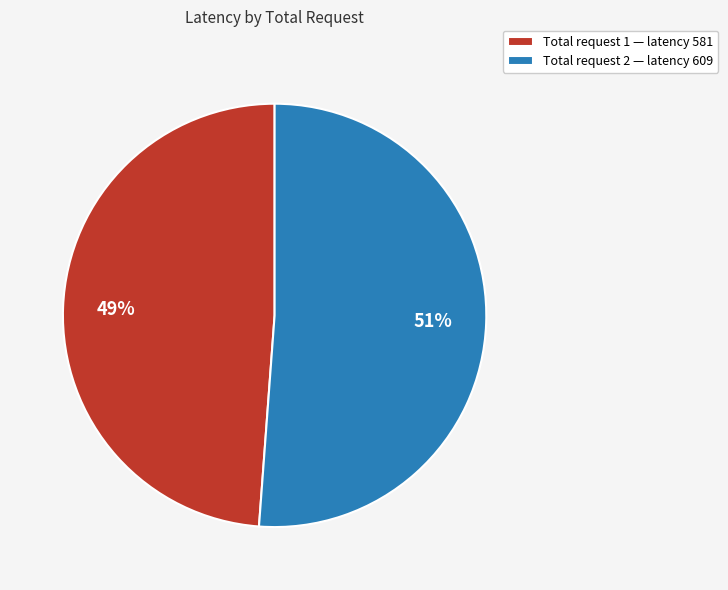

Between Total request 1 — latency 581 and Total request 2 — latency 609, which is larger?

Total request 2 — latency 609